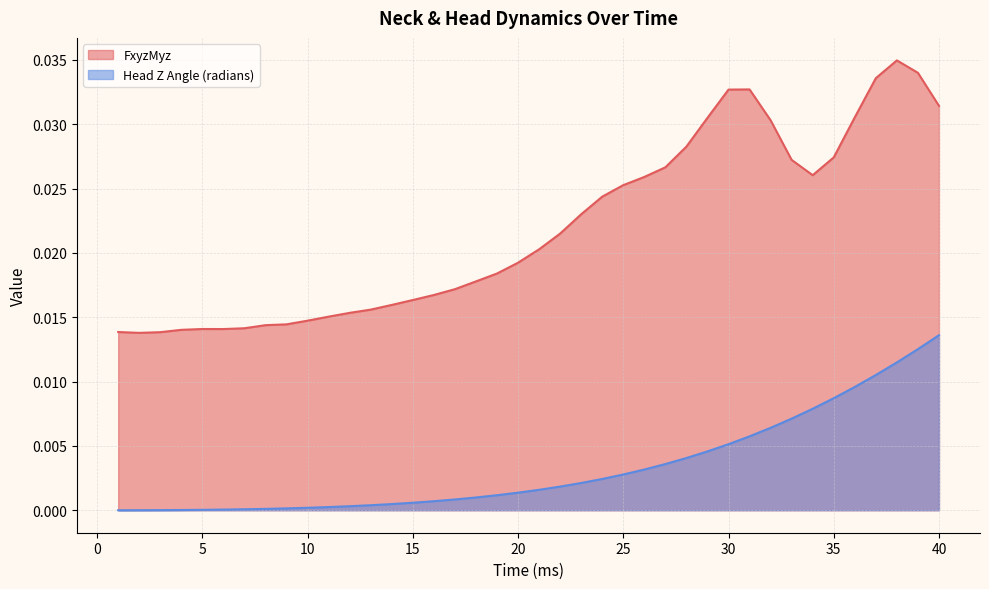

The FxyzMyz series shows 0.0 at 16. True or false?

False